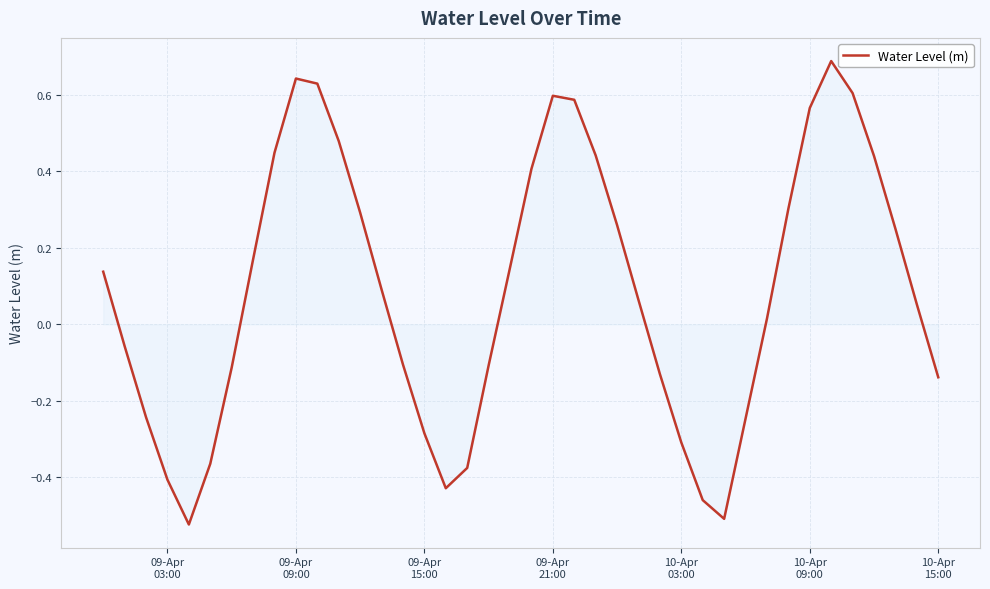

What is the difference between the maximum and minimum values?

1.2